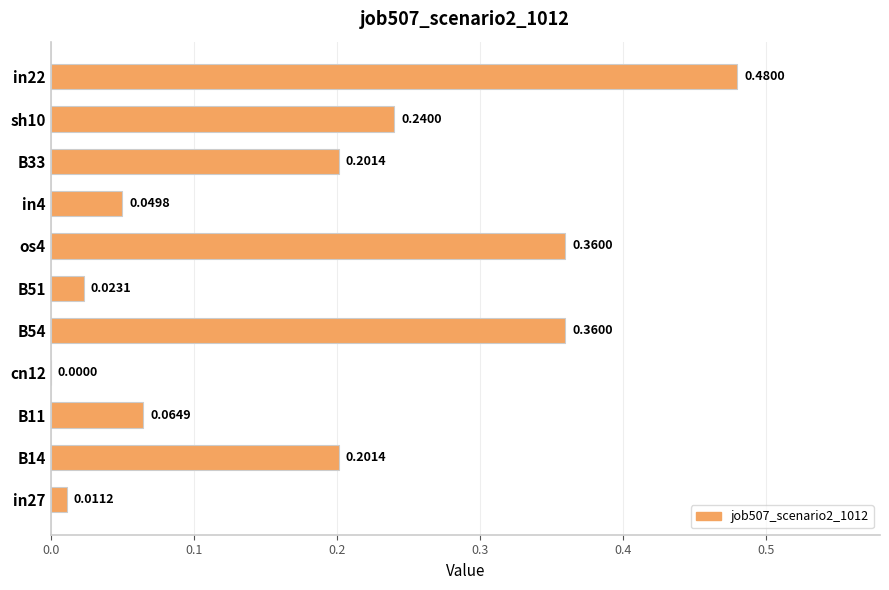

What is the sum of all values?

2.0